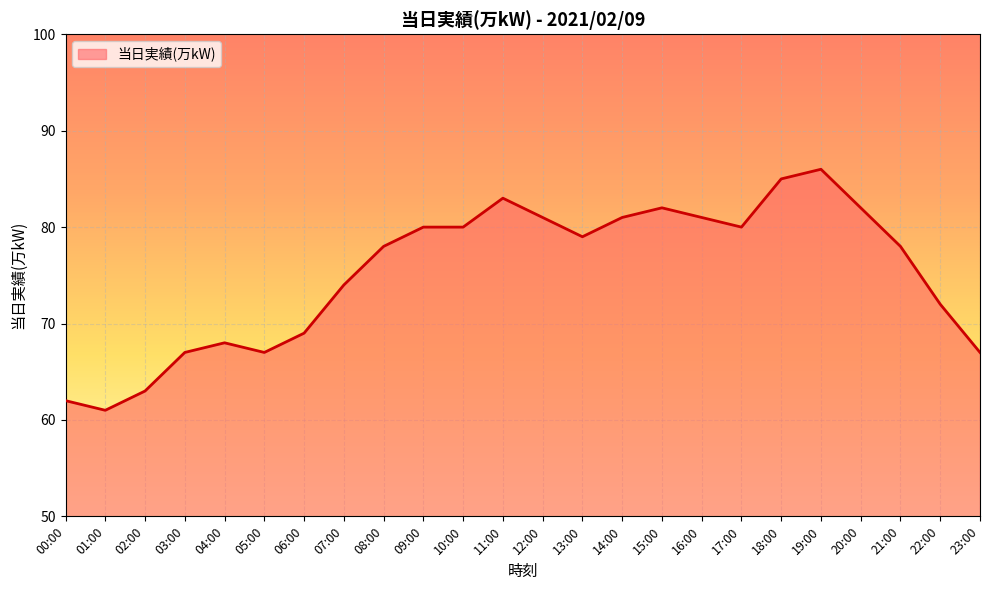

What position from the left is 01:00?

2